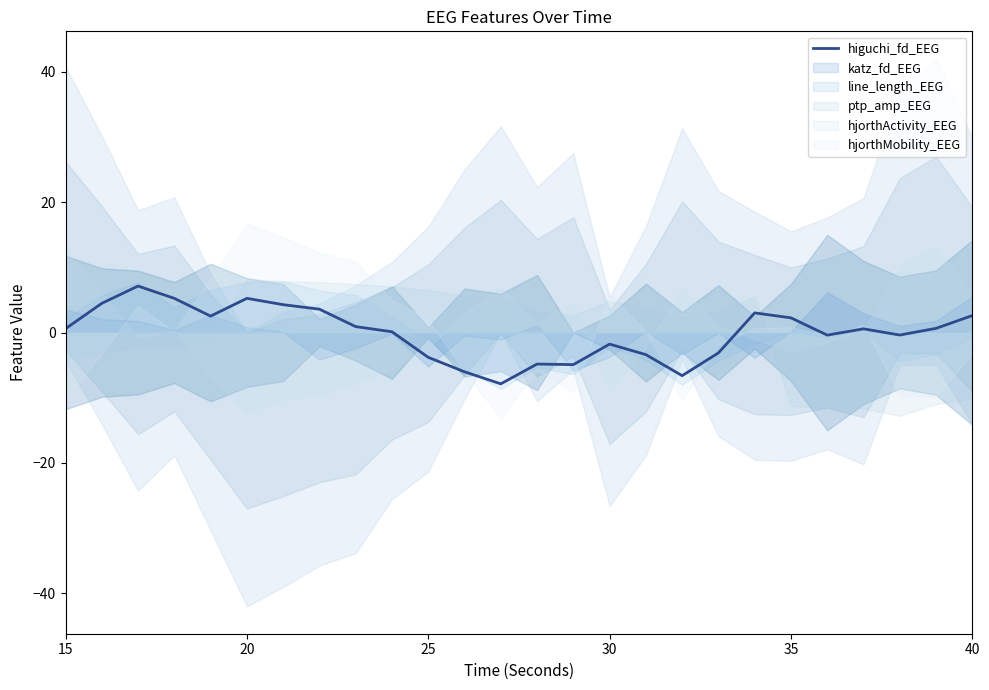

What is the lowest value of the higuchi_fd_EEG series?

-7.9